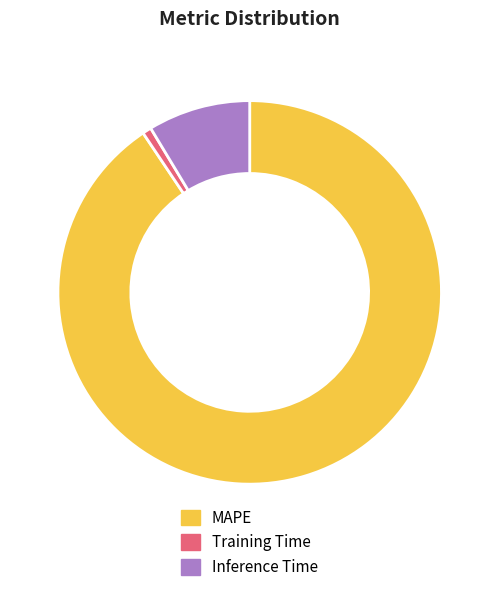

The MAPE slice represents 91% of the pie. True or false?

True